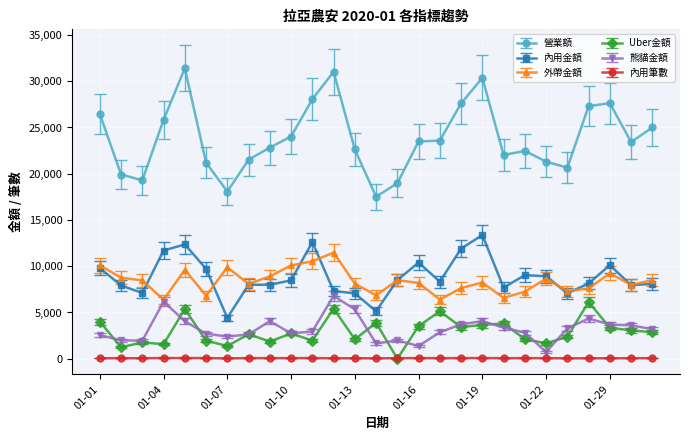

What are all the series names shown in the legend?

營業額, 內用金額, 外帶金額, Uber金額, 熊貓金額, 內用筆數